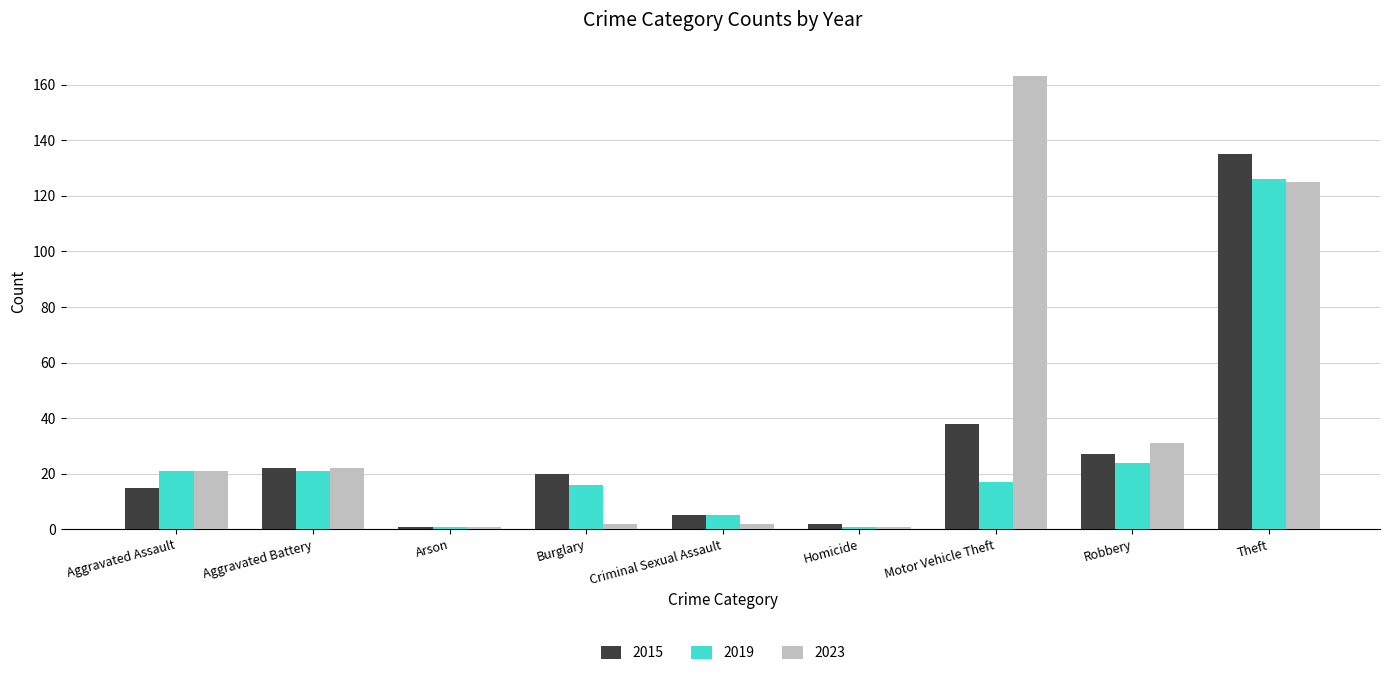

What are all the series names shown in the legend?

2015, 2019, 2023